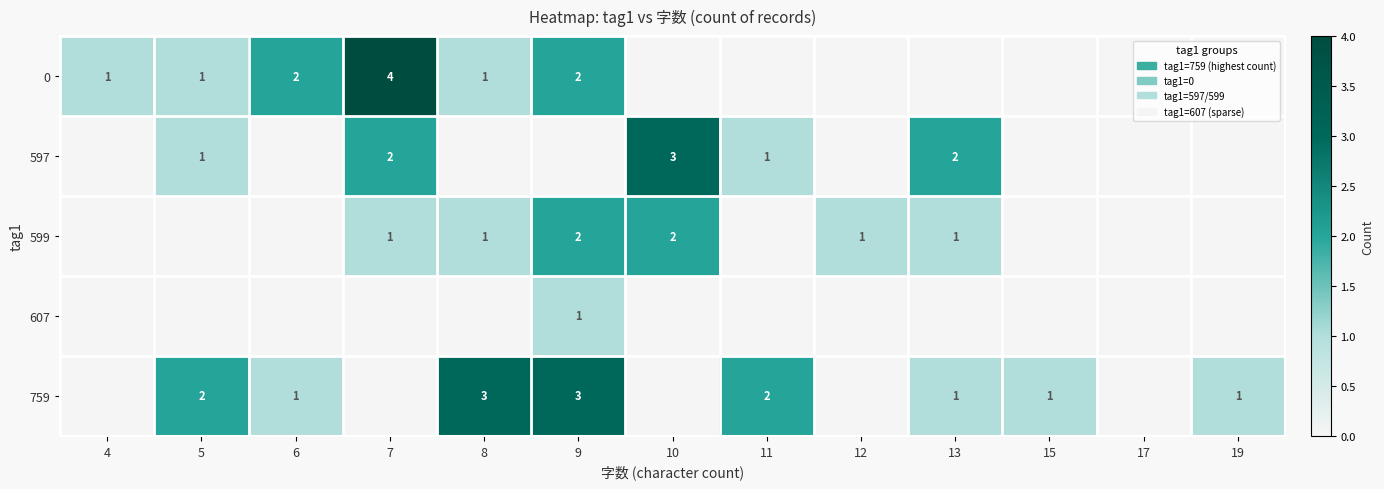

Is it true that 597 equals 3 at 13?

False